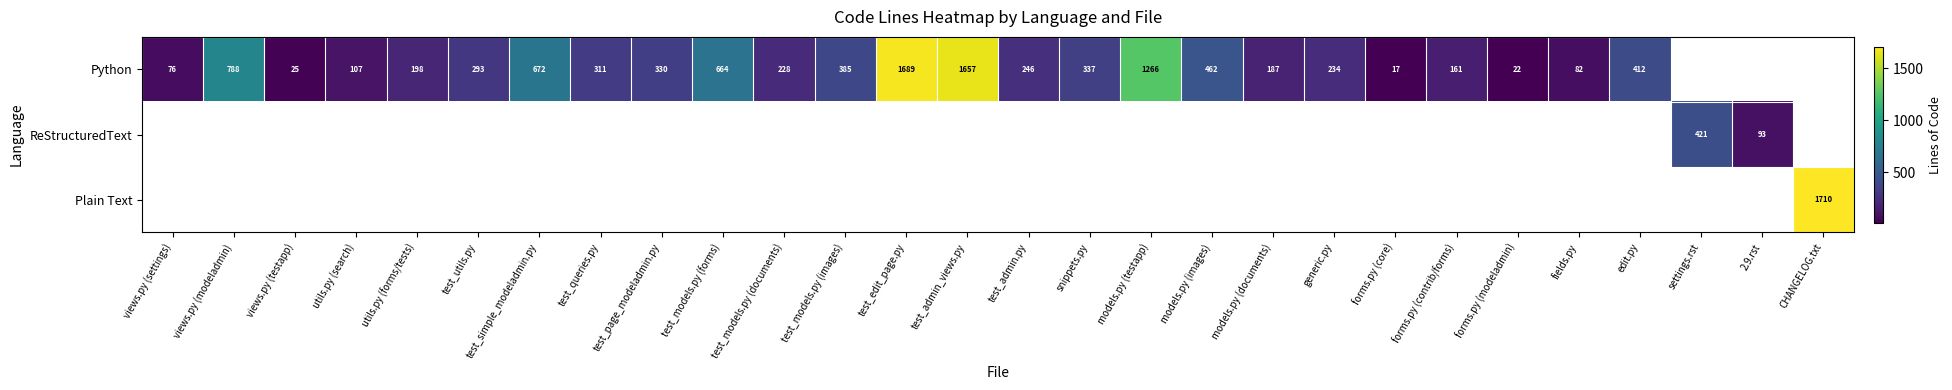

Is it true that Python equals 198 at utils.py (forms/tests)?

True